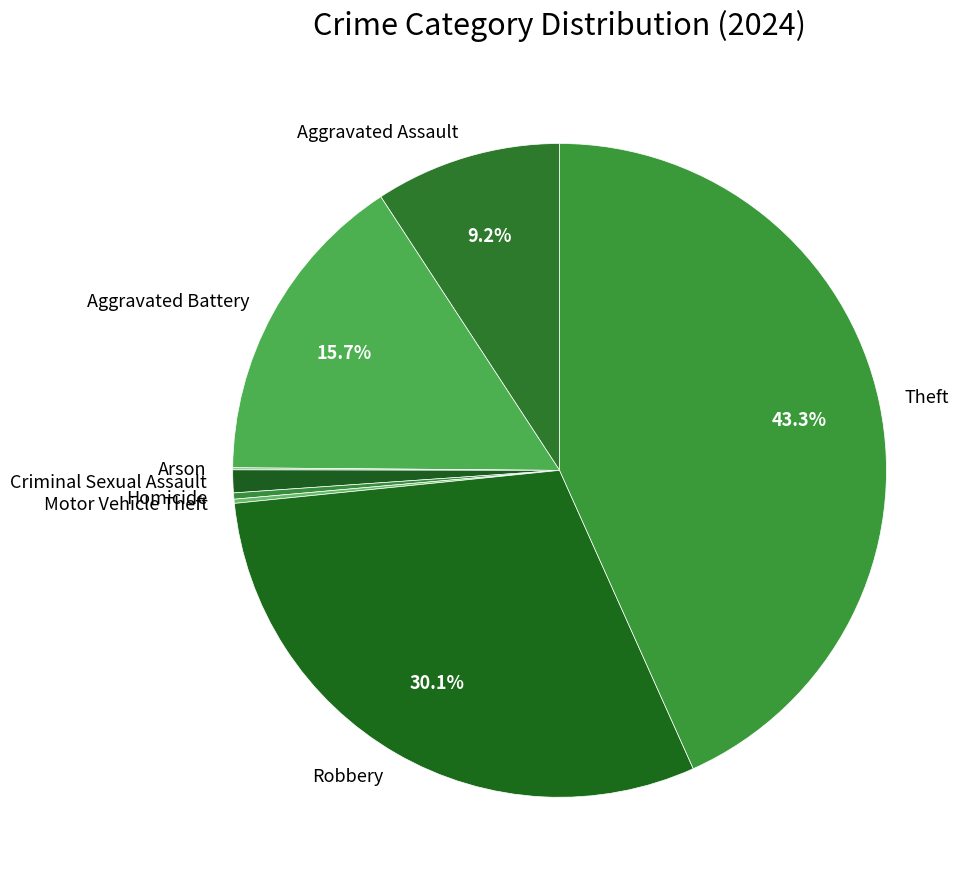

Does any single category account for the majority?

No